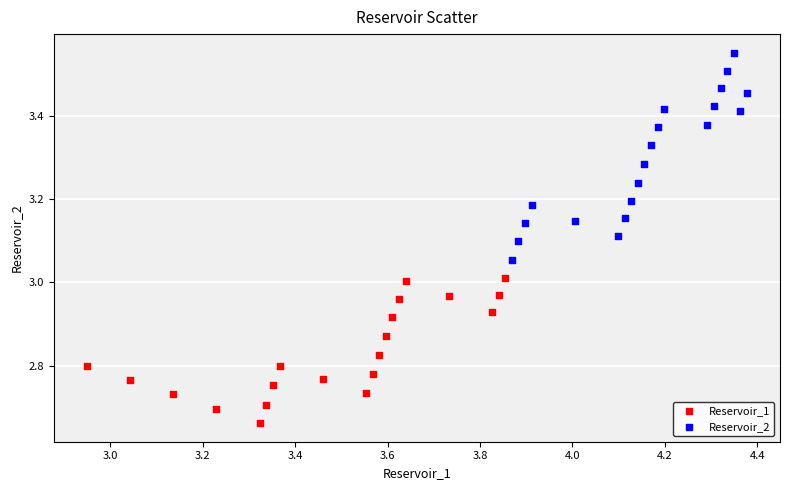

Which series contains the highest Y value?

Reservoir_2